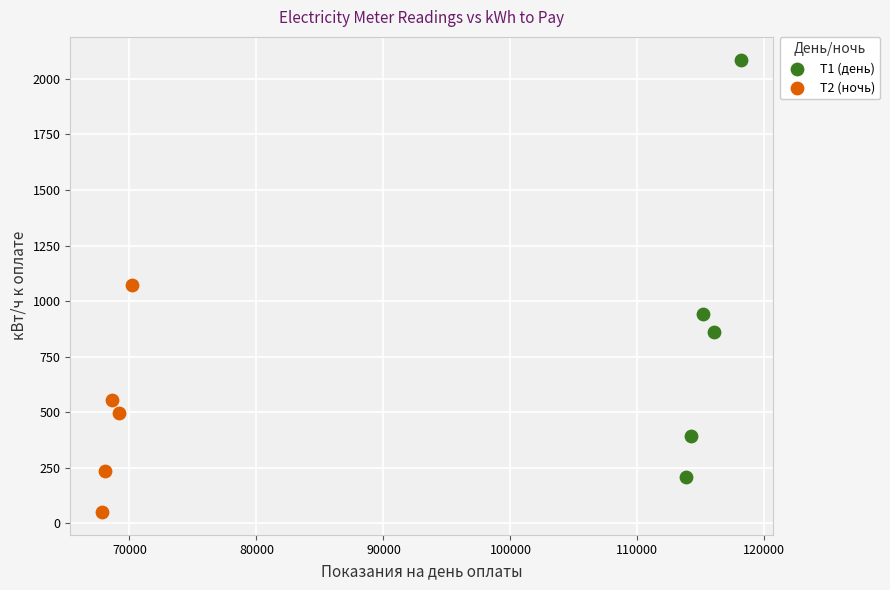

What are all the series names shown in the legend?

Т1 (день), Т2 (ночь)